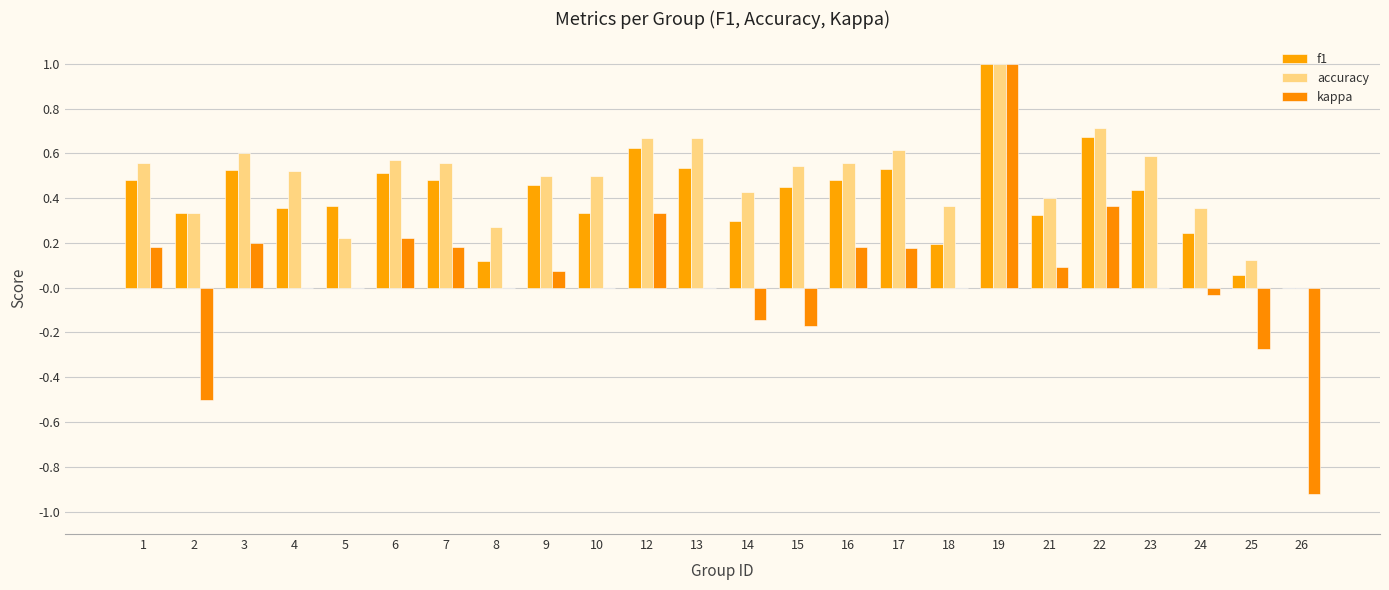

List the series in order of their peak value, highest first.

f1, accuracy, kappa